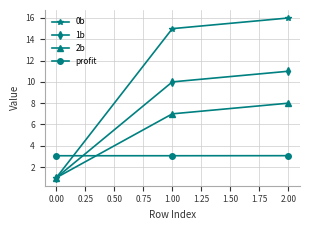

Reading left to right, extract all data points from this chart.

0b: 1.0	15.0	16.0
1b: 1.0	10.0	11.0
2b: 1.0	7.0	8.0
profit: 3.1	3.1	3.1